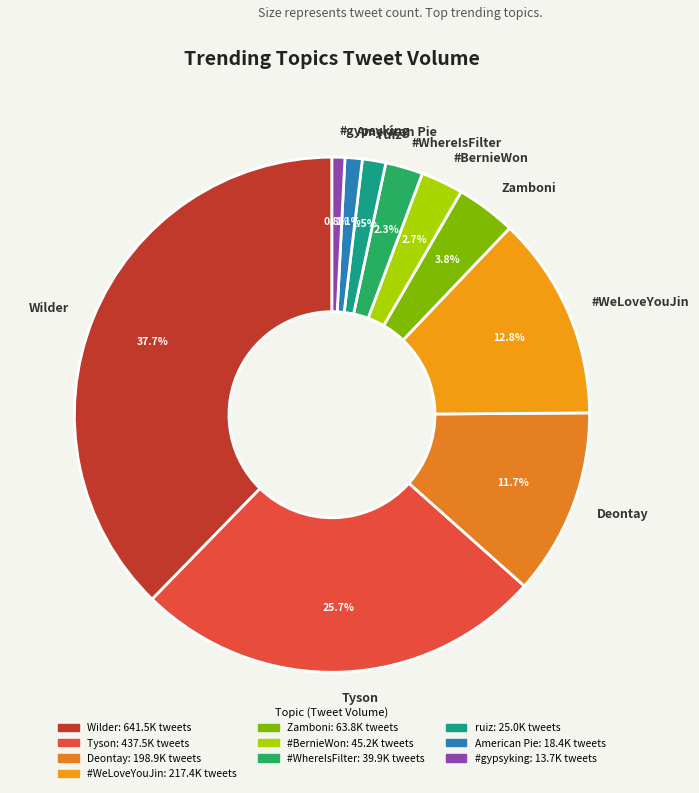

Approximately how many times larger is the value at American Pie compared to ruiz?

0.7